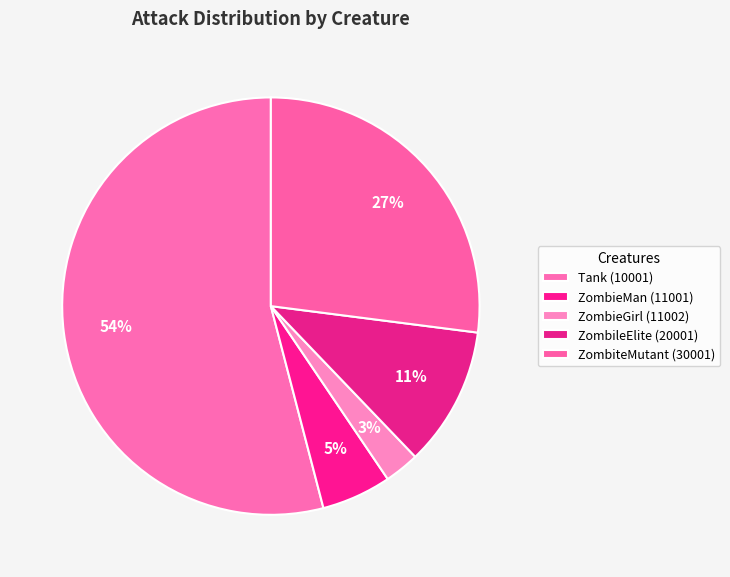

Count the number of slices in the pie.

5